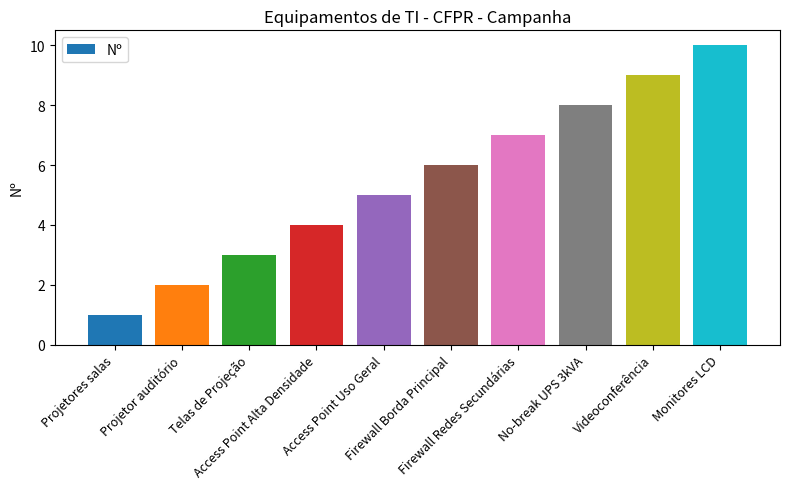

What is the sum of all values?

55